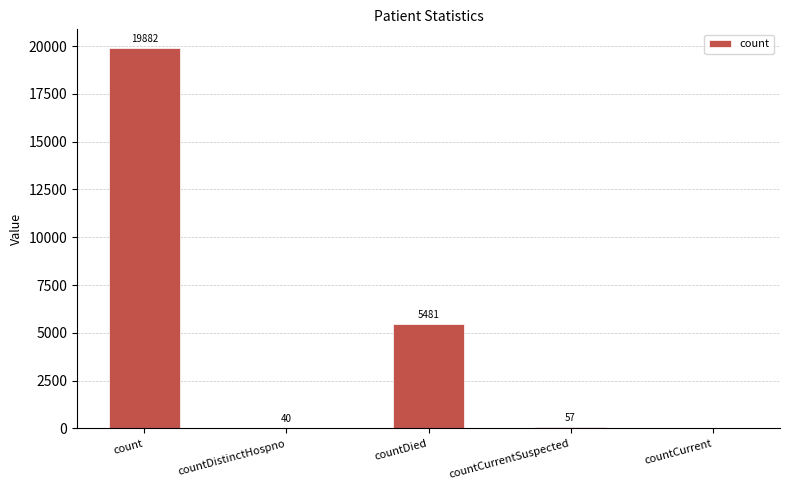

Which category has the highest value across all series?

count